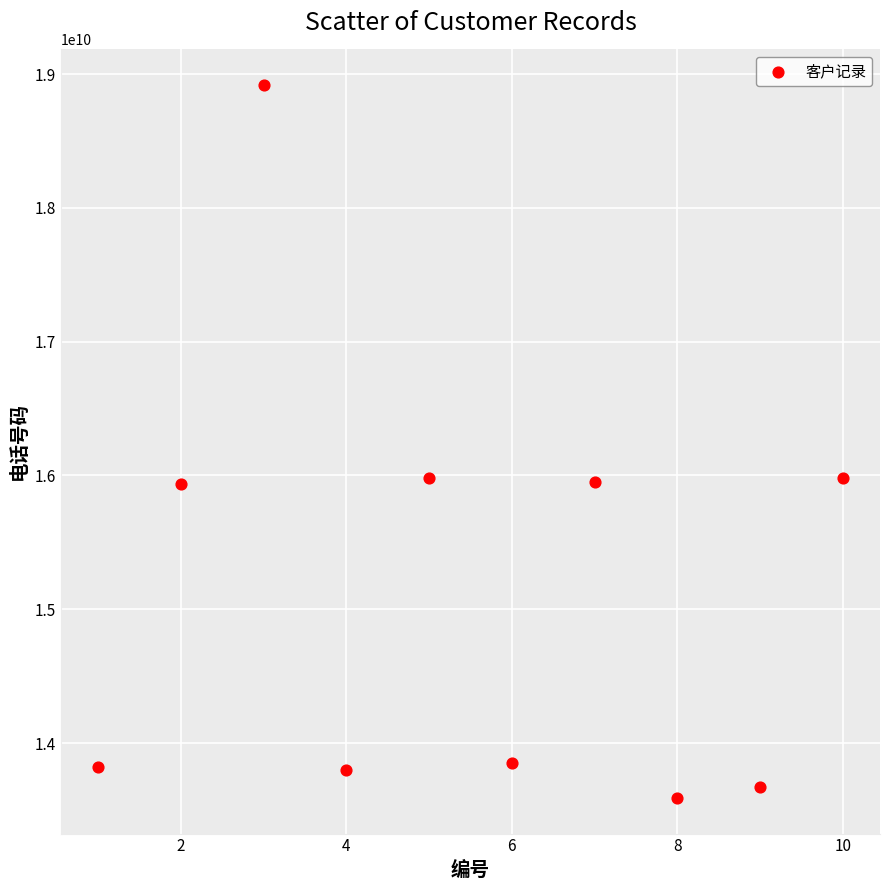

What is the range of Y values (max minus min)?

5327270677